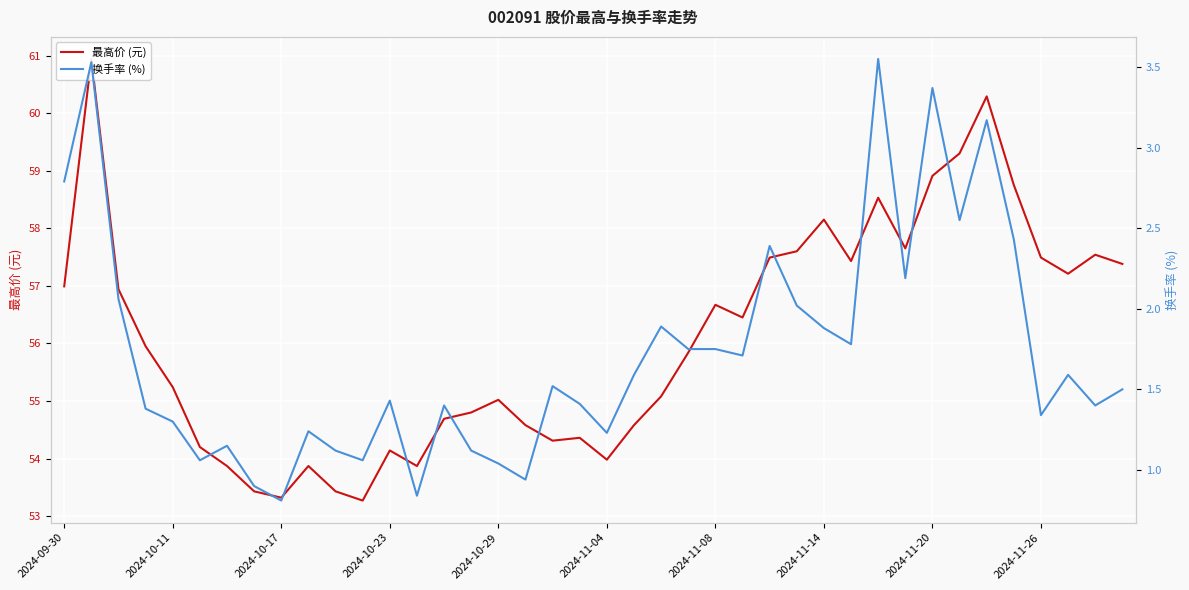

What position from the left is 25?

26